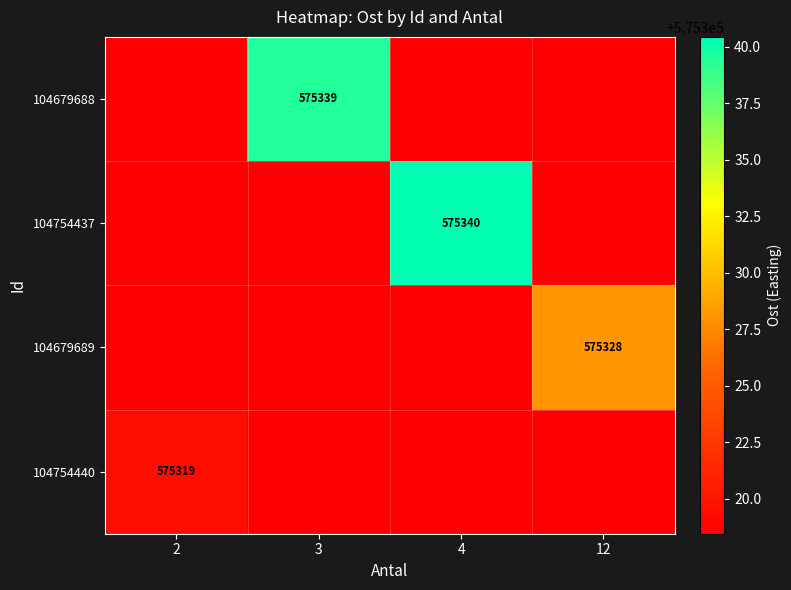

At how many categories does at least one series exceed 575320?

3